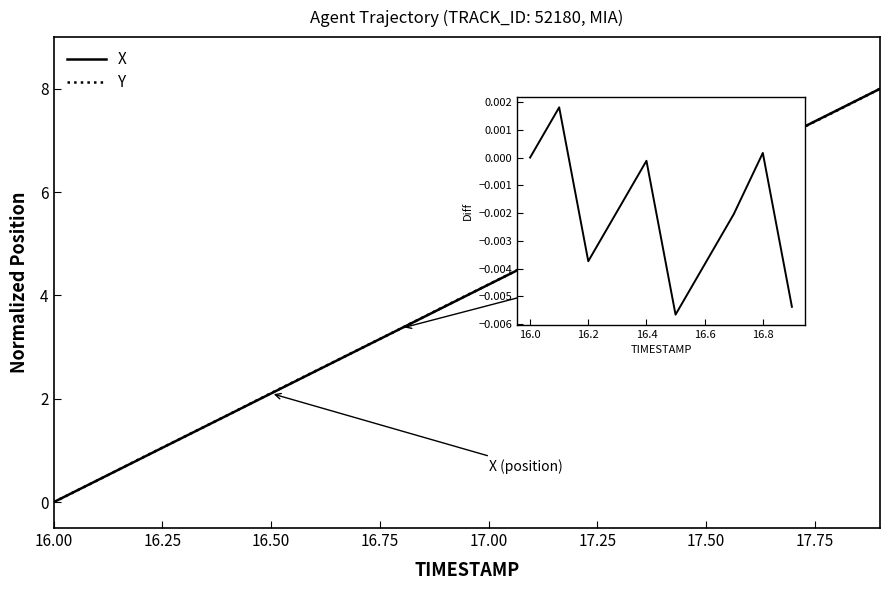

What is the label of the 11th point from the left?

17.0